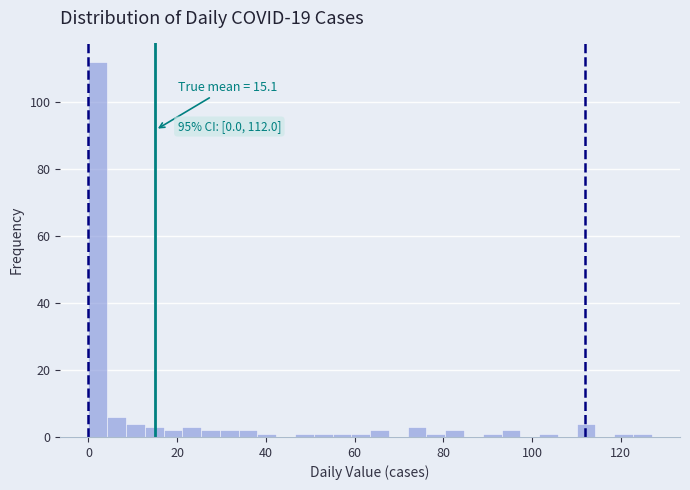

Read against the x-axis, roughly where is the centre of the tallest bar?

2